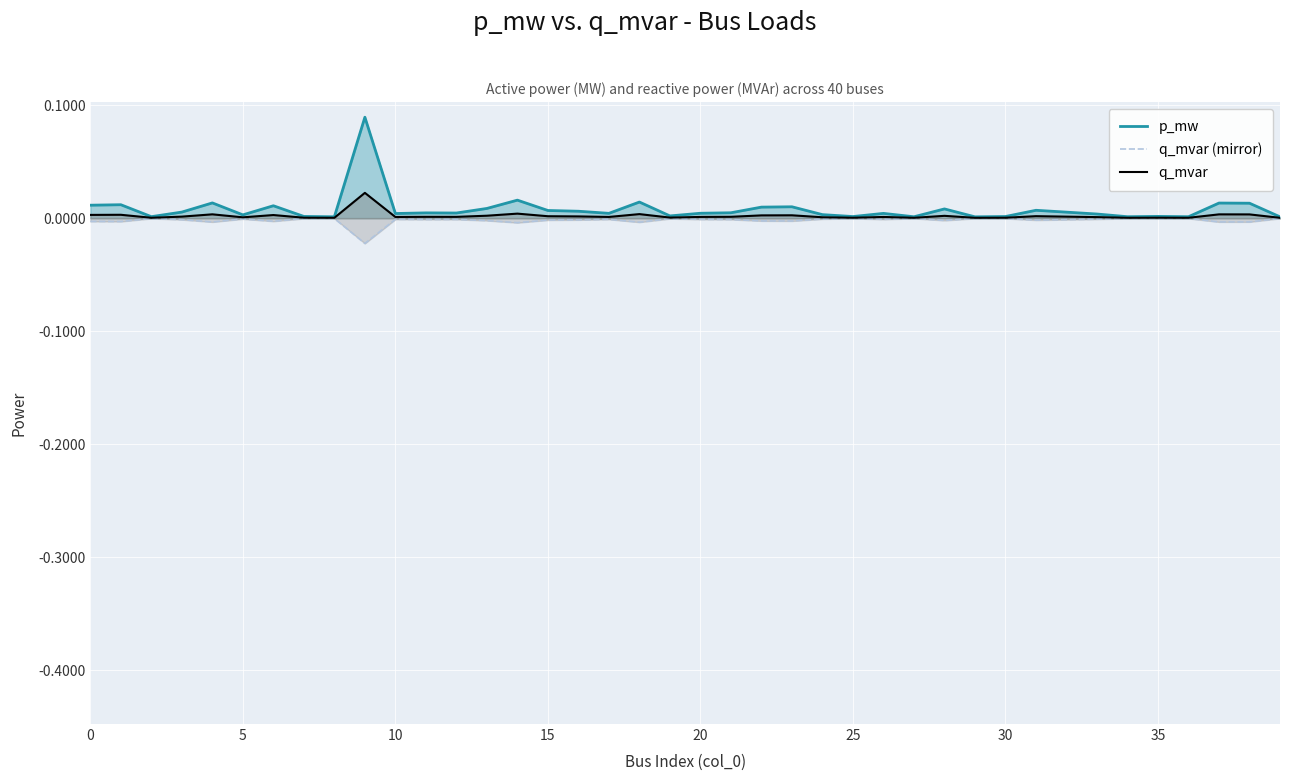

Rank the series by their maximum value, from highest to lowest.

p_mw, q_mvar, q_mvar (mirror)